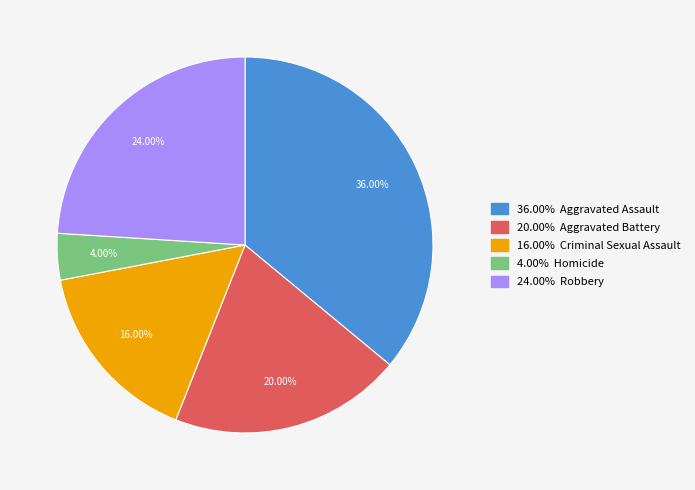

How many segments does this pie chart have?

5